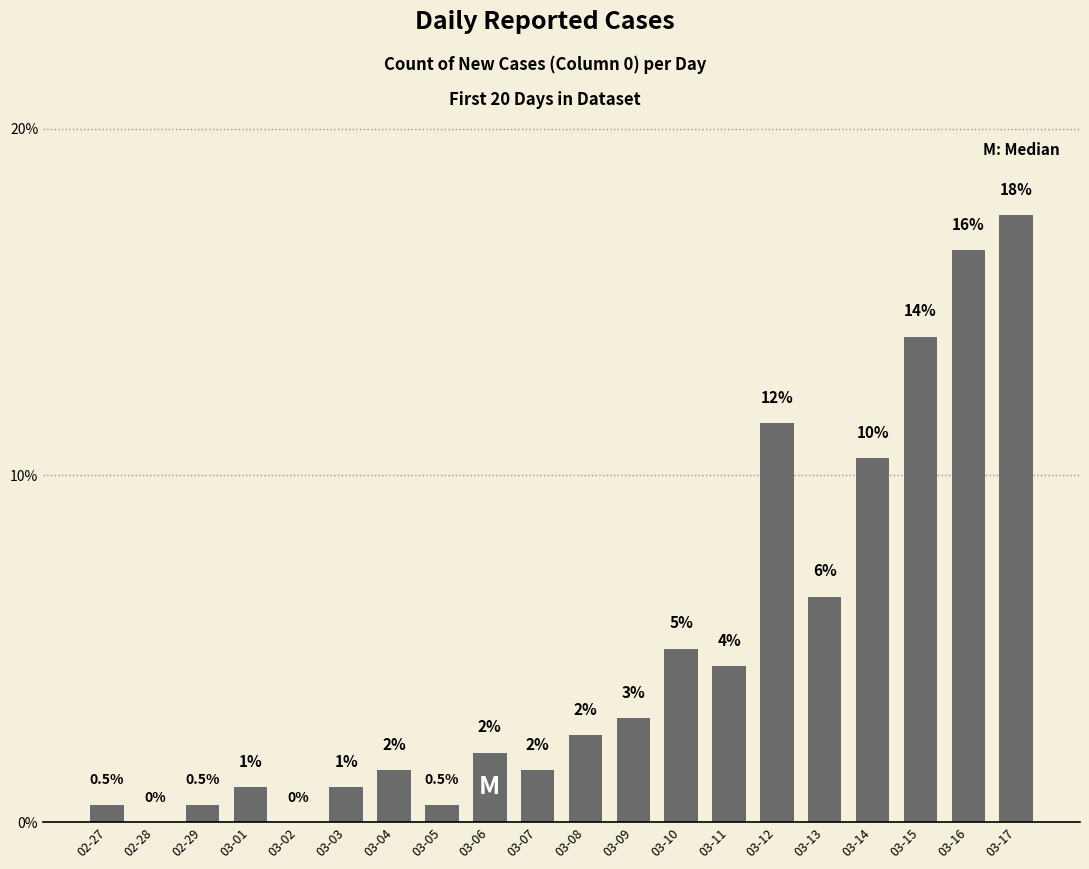

Where is the data nearest to the value 8?

03-13